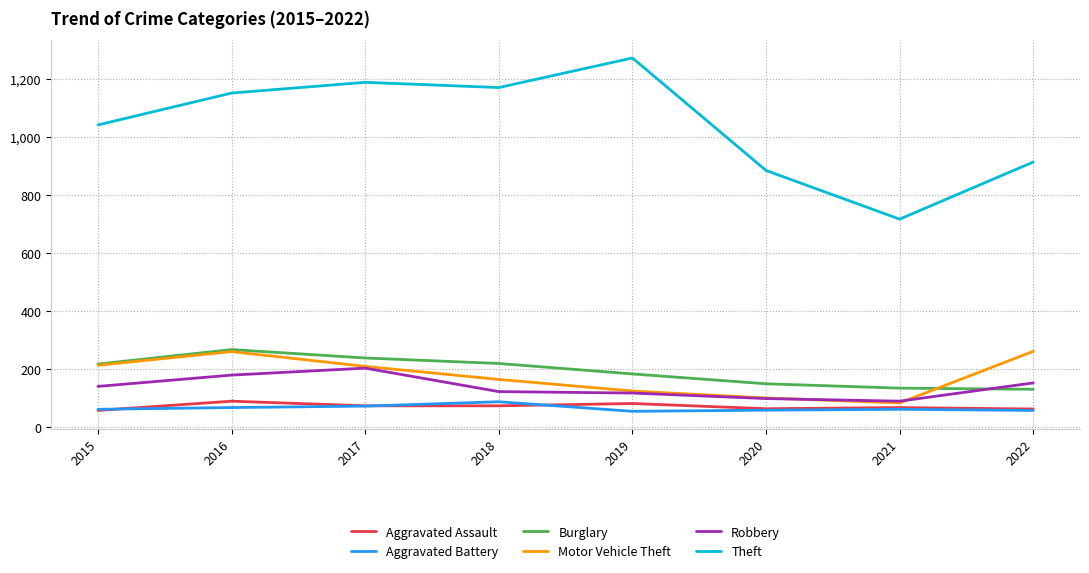

Is the value of Aggravated Assault at 2015 greater than the value of Burglary at 2021?

No